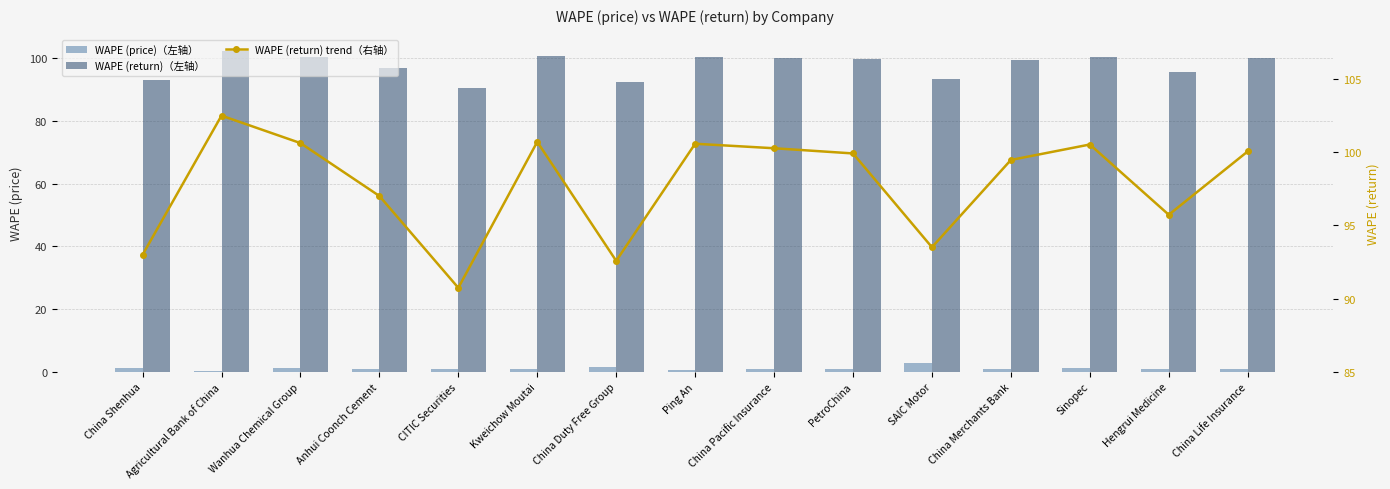

Read the WAPE (price)（左轴） value at China Shenhua.

1.3